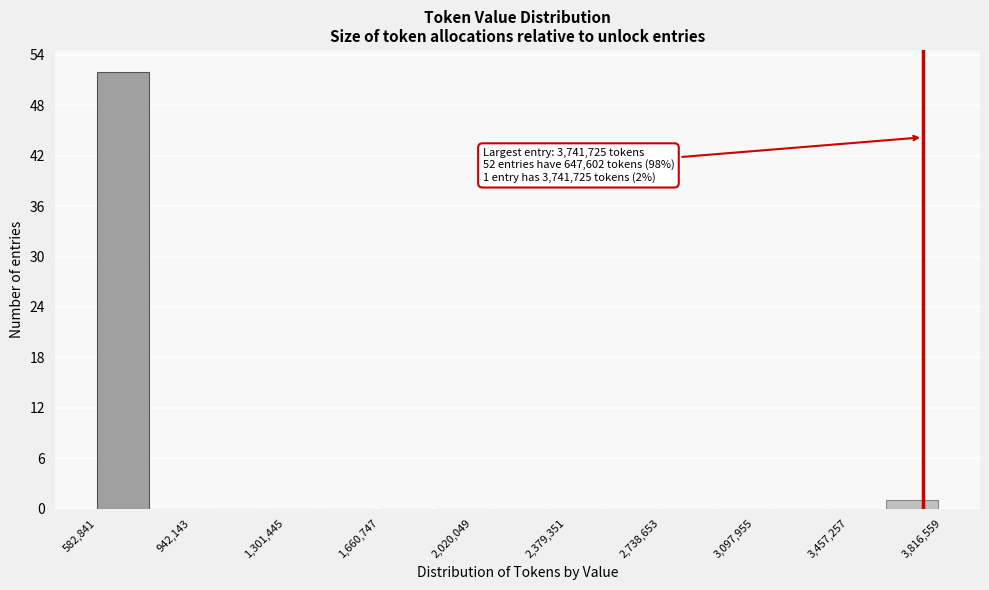

Which range on the x-axis has the tallest bar?

600000 to 800000